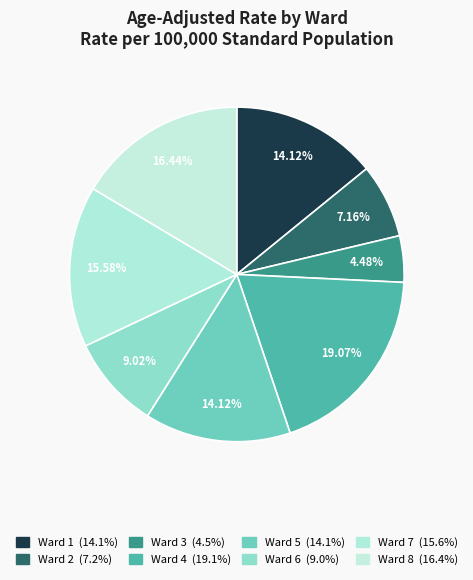

Count the number of slices in the pie.

8